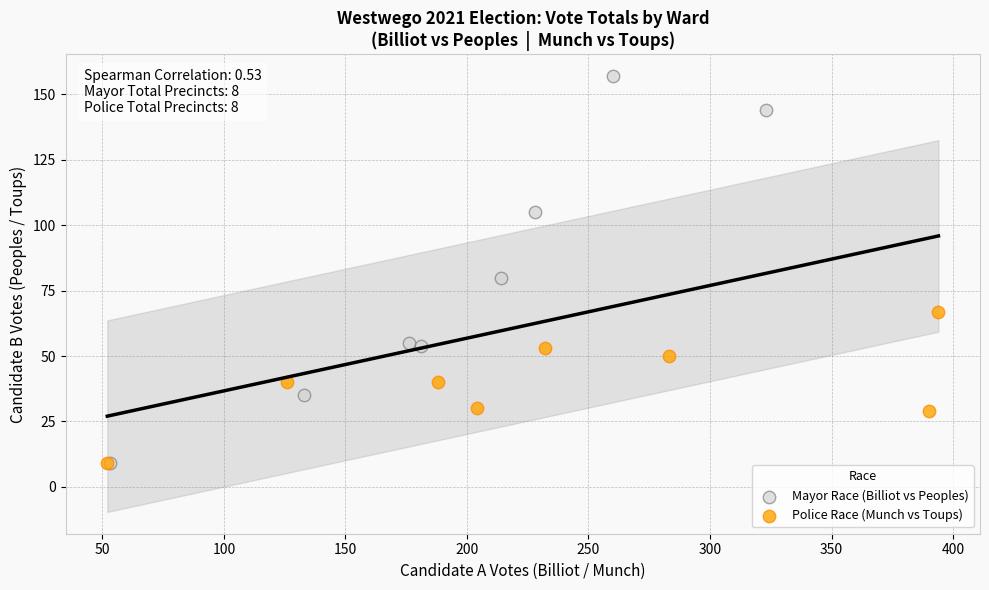

Which series has the largest Y range (max minus min)?

Mayor Race (Billiot vs Peoples)